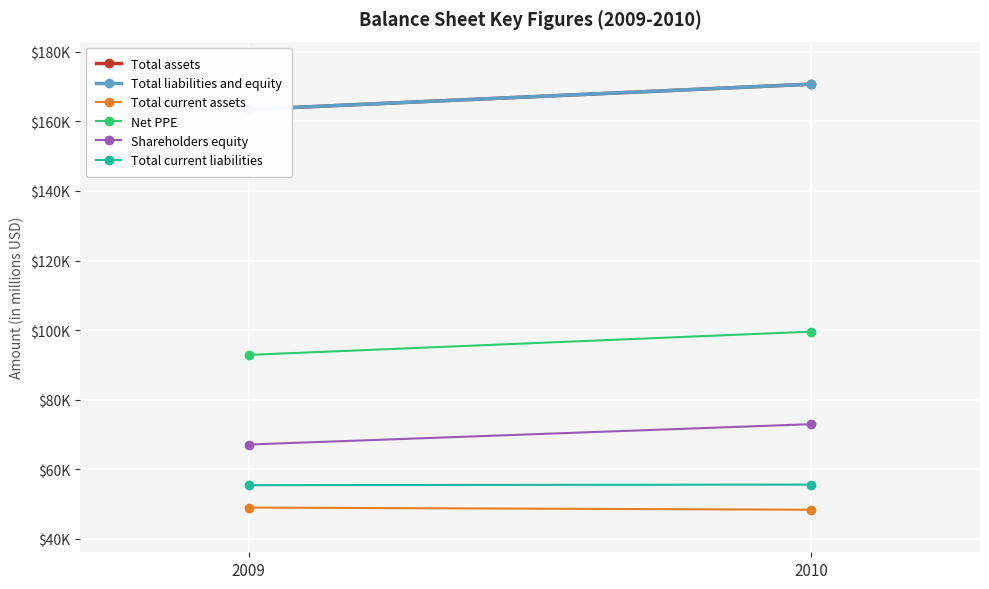

The value of Net PPE at 2009 is 158482. True or false?

False